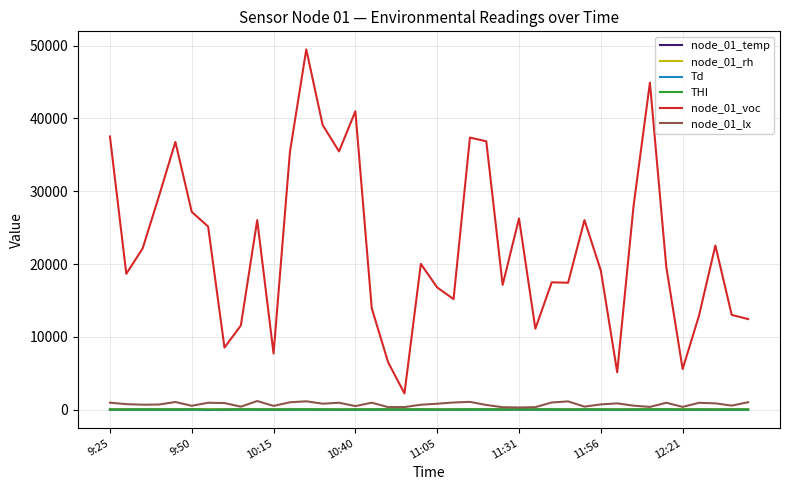

What is the maximum value for node_01_rh?

96.7